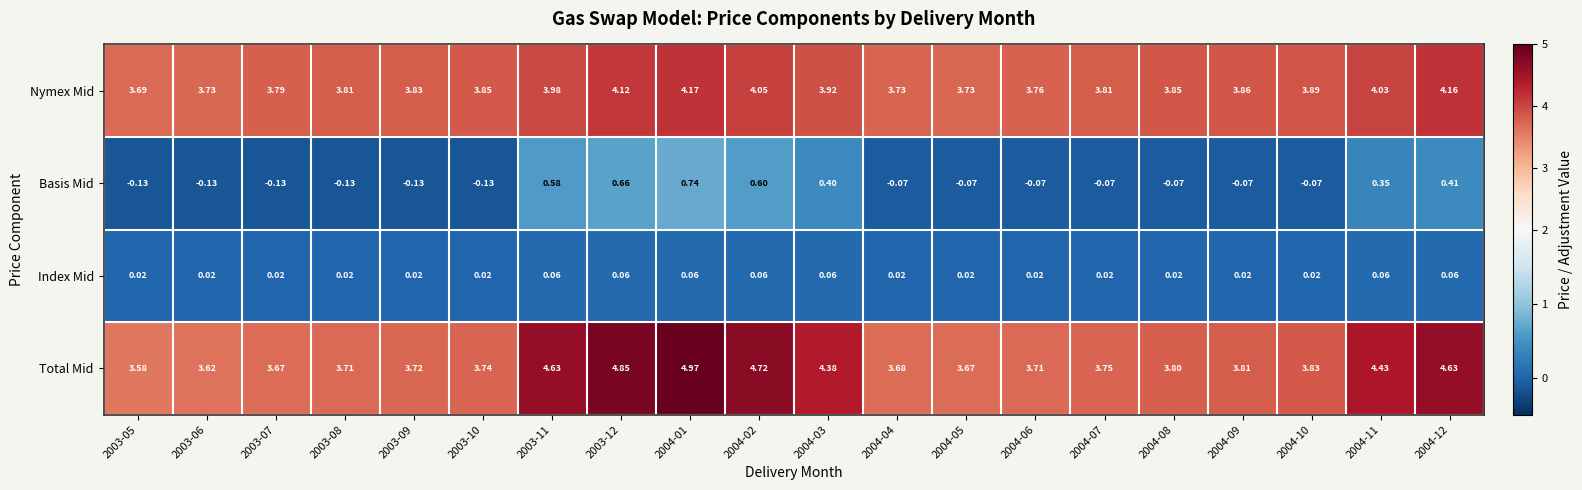

Which series changed the most between 2003-07 and 2004-06?

Basis Mid